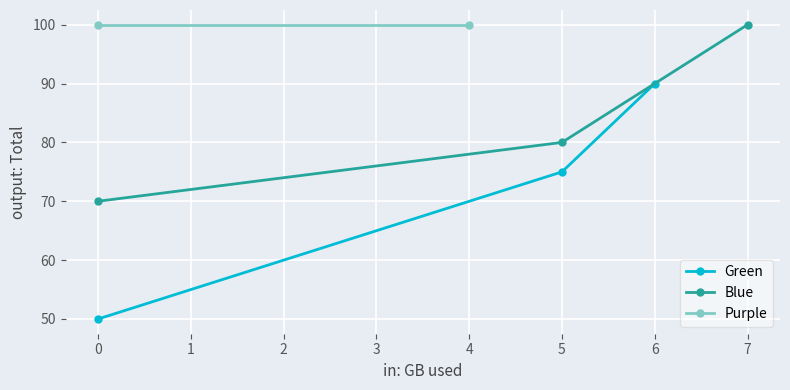

The value of Green at 6 is 90.0. True or false?

True